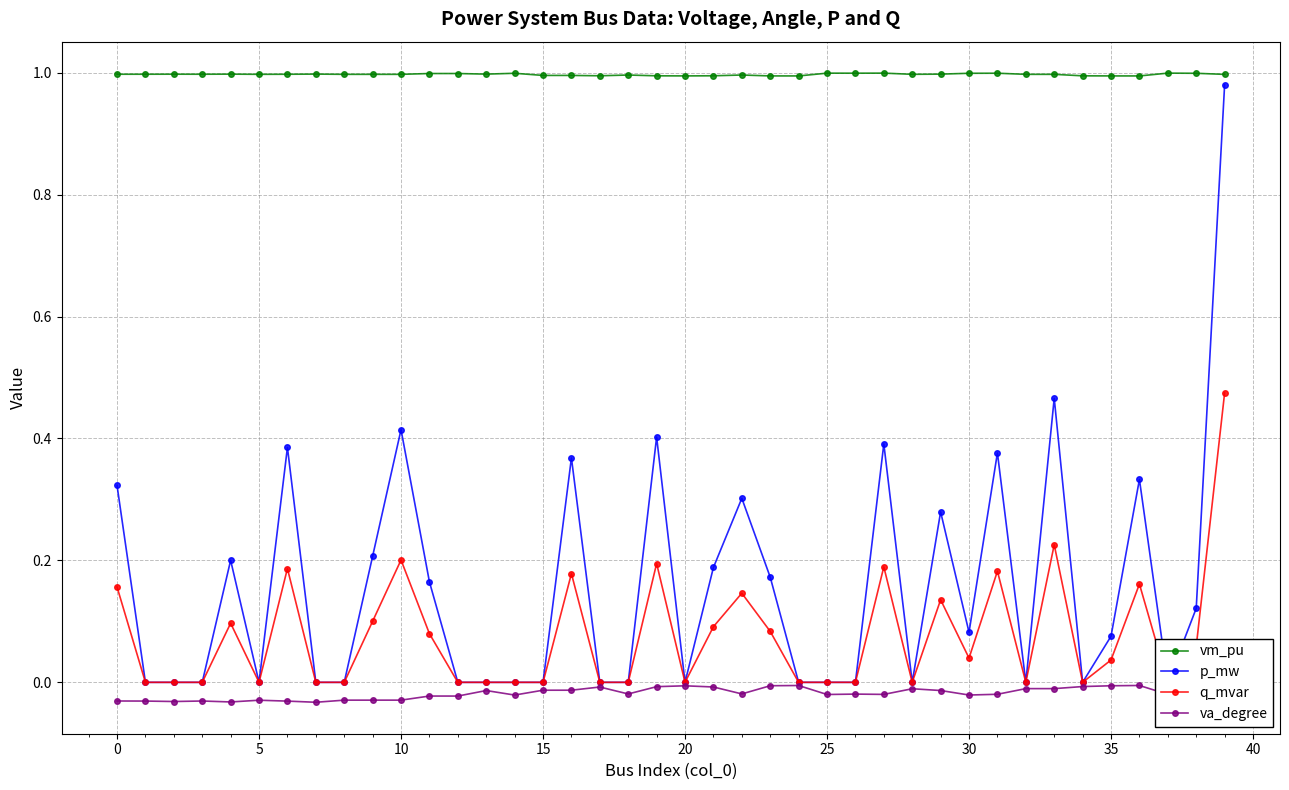

List the series in order of their peak value, lowest first.

va_degree, q_mvar, p_mw, vm_pu